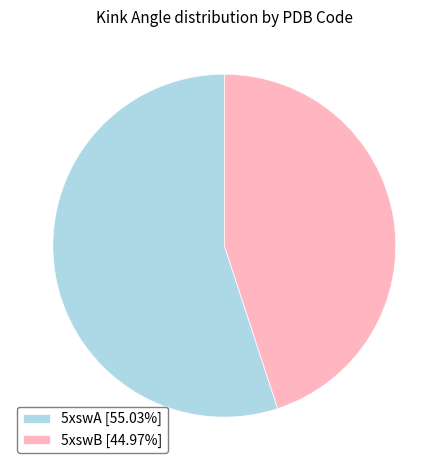

How many slices are in this pie chart?

2